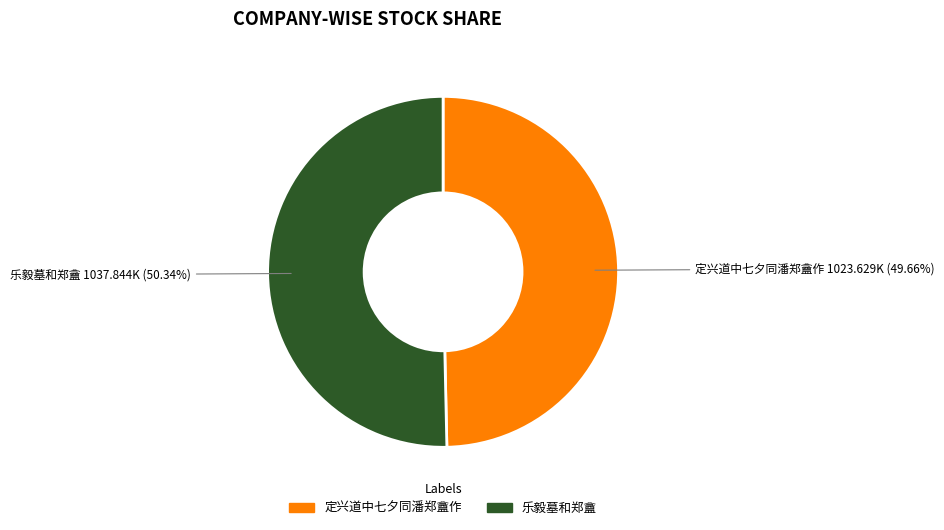

How many segments does this pie chart have?

2